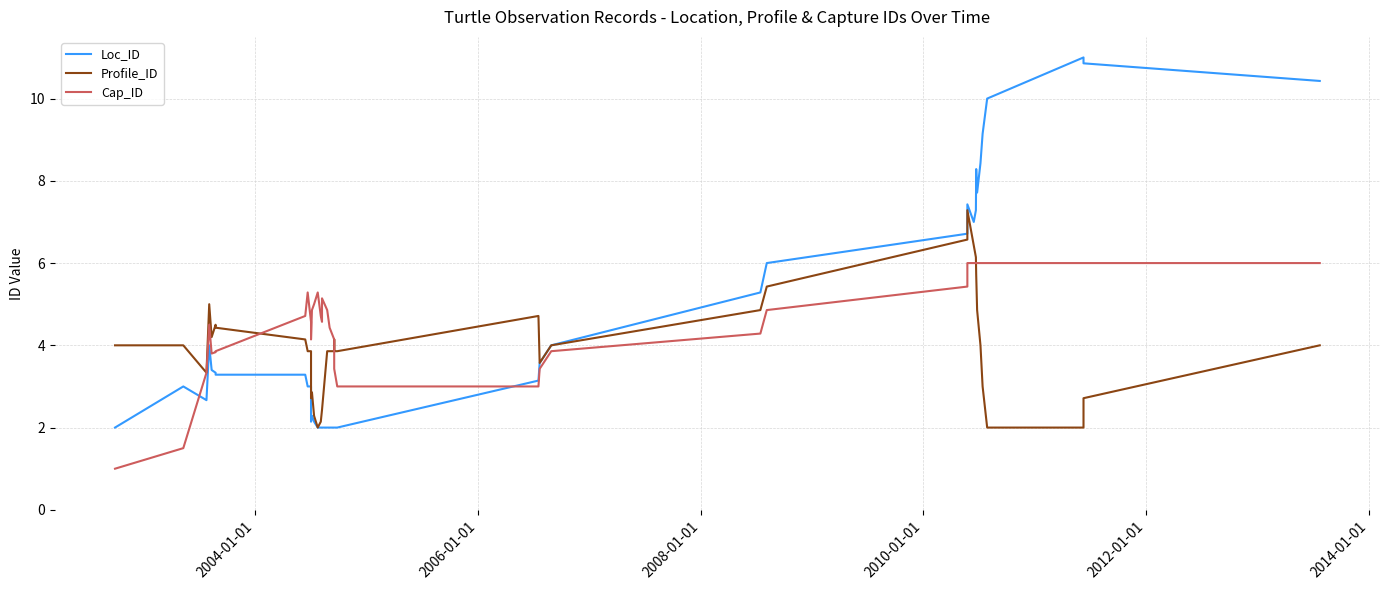

How many values in the Profile_ID series are below 4?

20